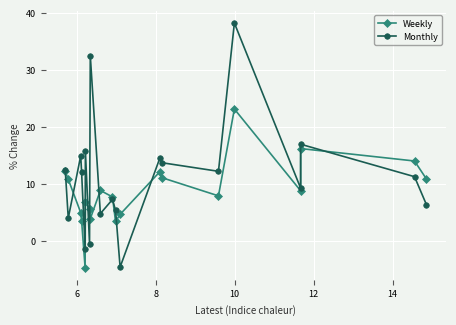

Which series has the largest total across all categories?

Monthly